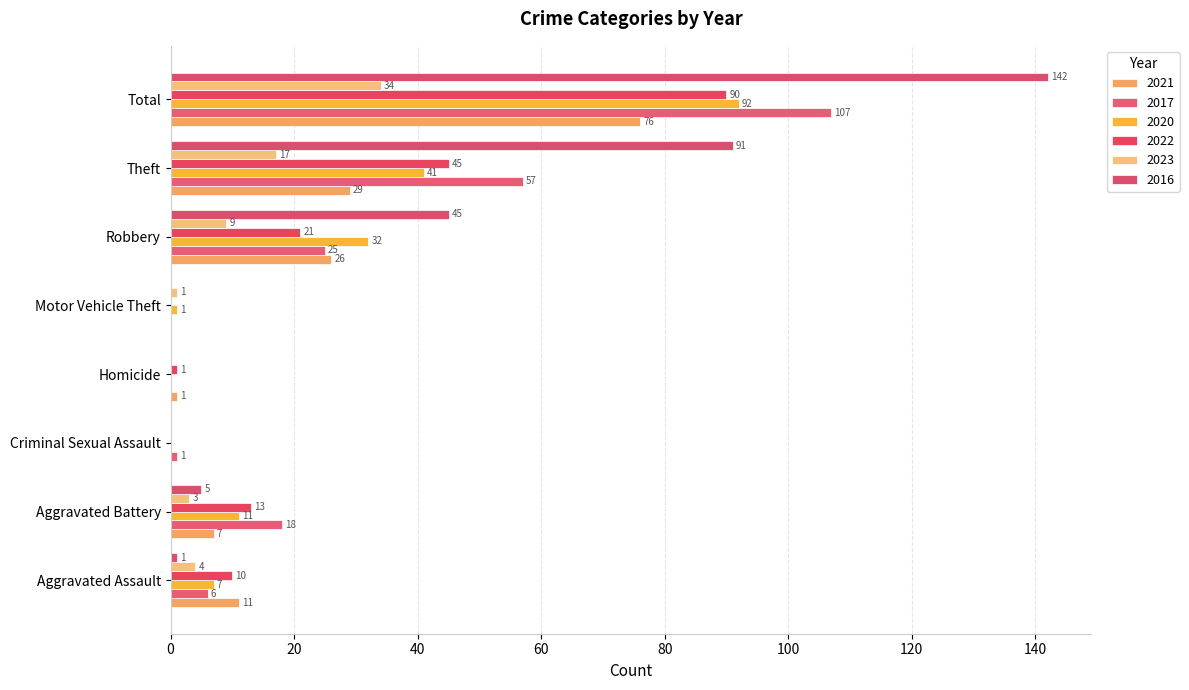

The value of 2020 at Robbery is 11. True or false?

False